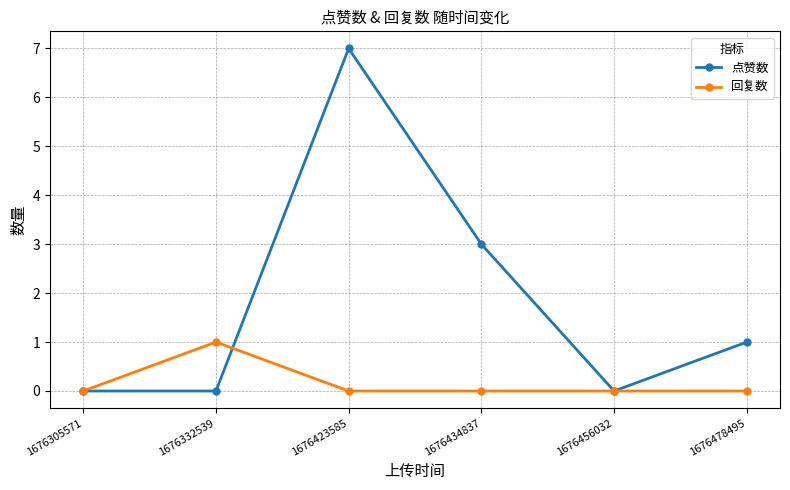

At which label does 回复数 reach its peak?

1676332539